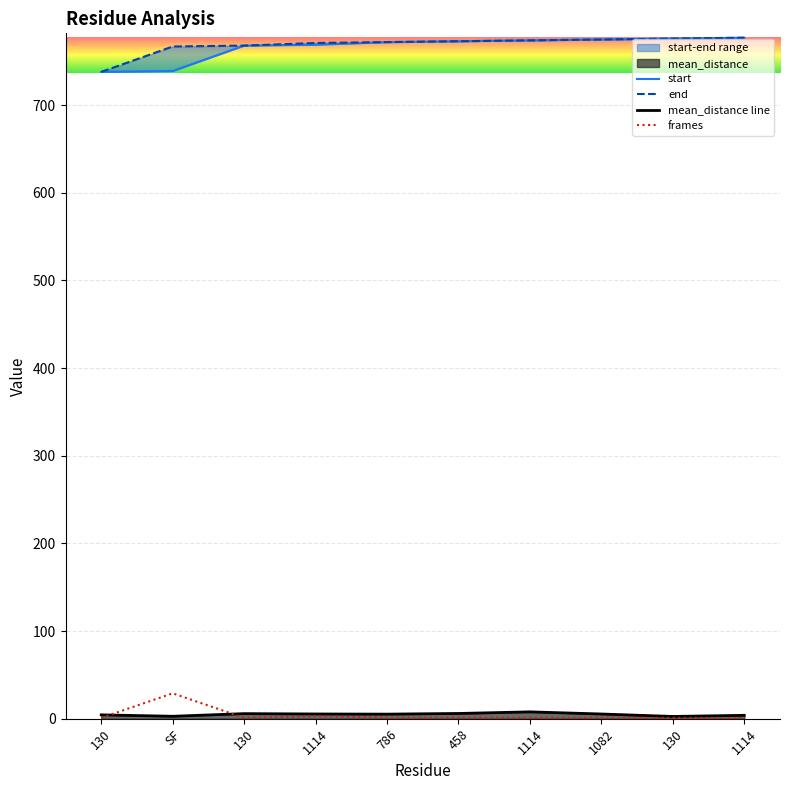

What is the difference between the maximum and minimum values in the mean_distance line series?

5.2